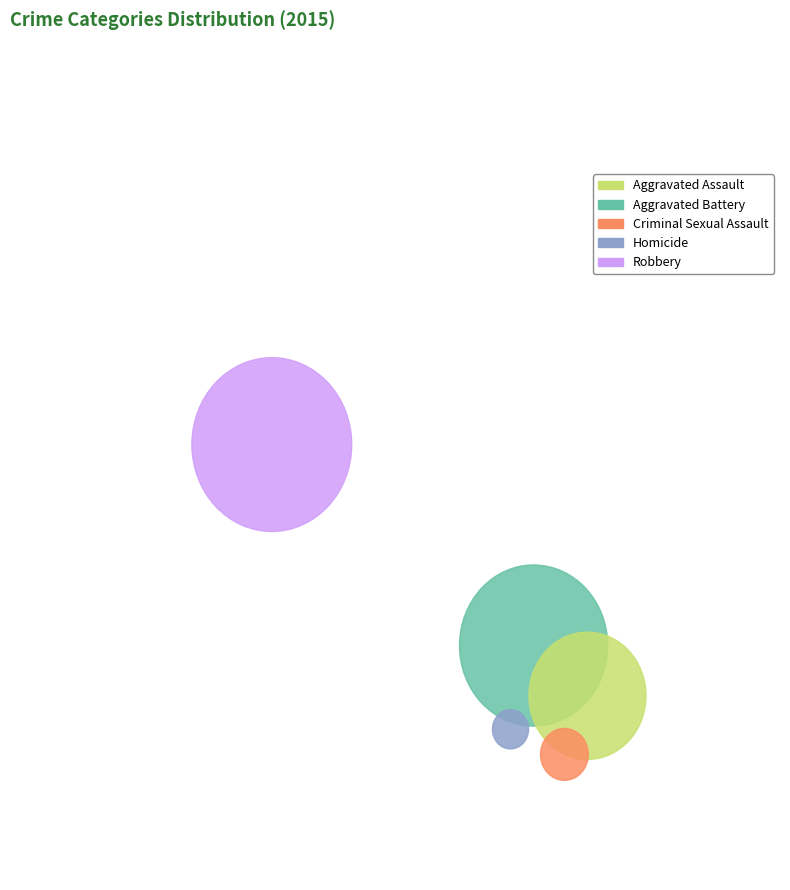

To the nearest percent, what percentage of the pie is Homicide?

6%